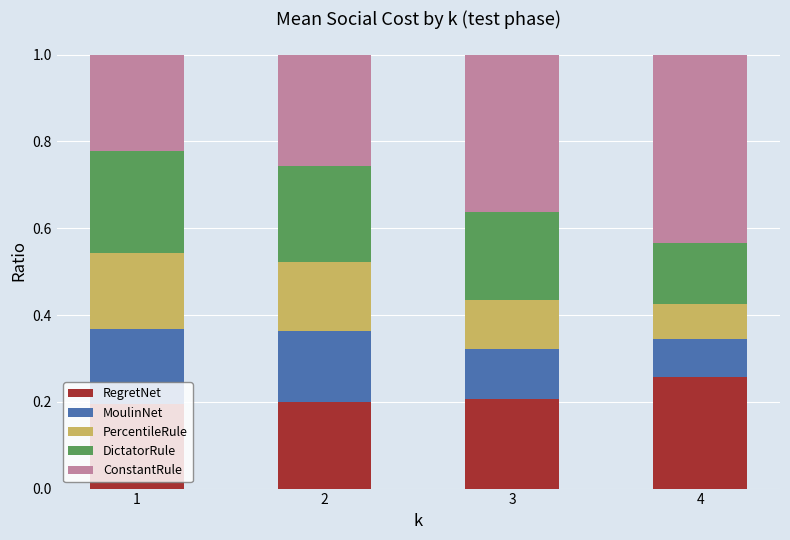

What are all the series names shown in the legend?

RegretNet, MoulinNet, PercentileRule, DictatorRule, ConstantRule